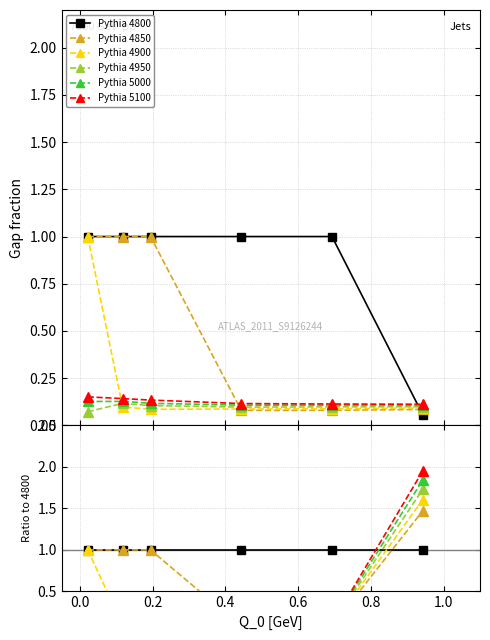

What is the sum of all Pythia 4950 values?

2.2